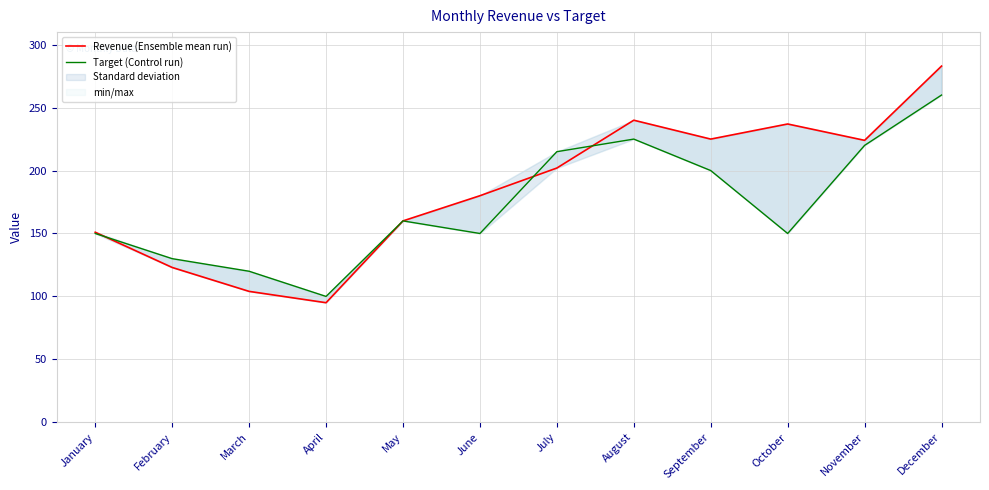

How many data points in Target (Control run) are less than 160?

6